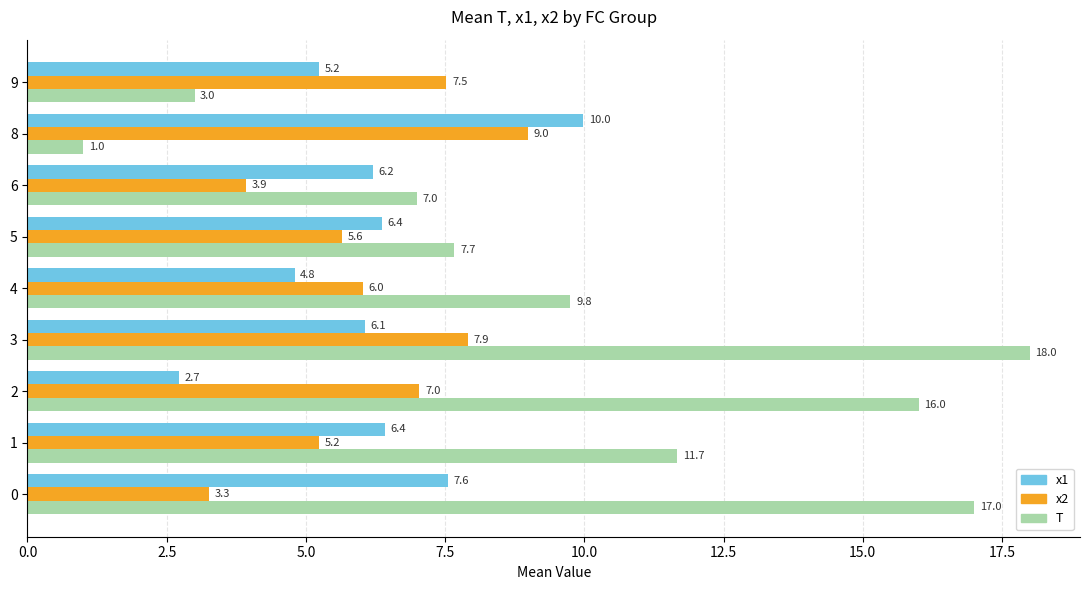

The value of x2 at 9 is 10.7. True or false?

False